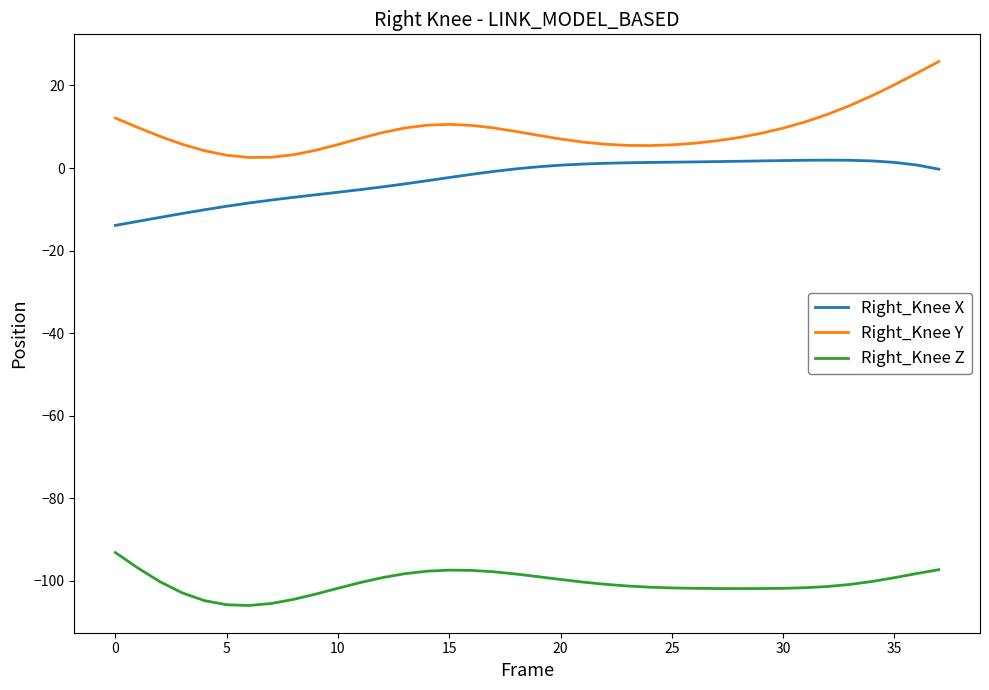

True or false: Right_Knee Y and Right_Knee Z cross at least once.

False